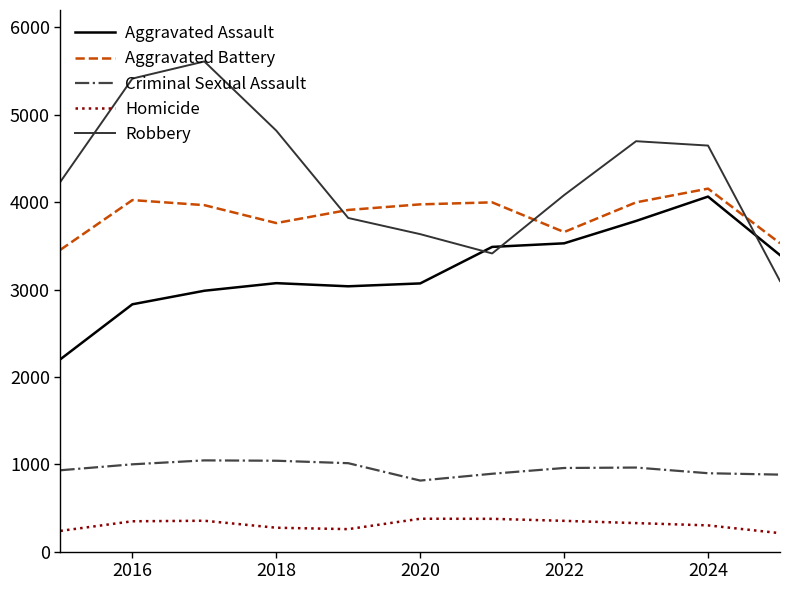

What are all the series names shown in the legend?

Aggravated Assault, Aggravated Battery, Criminal Sexual Assault, Homicide, Robbery